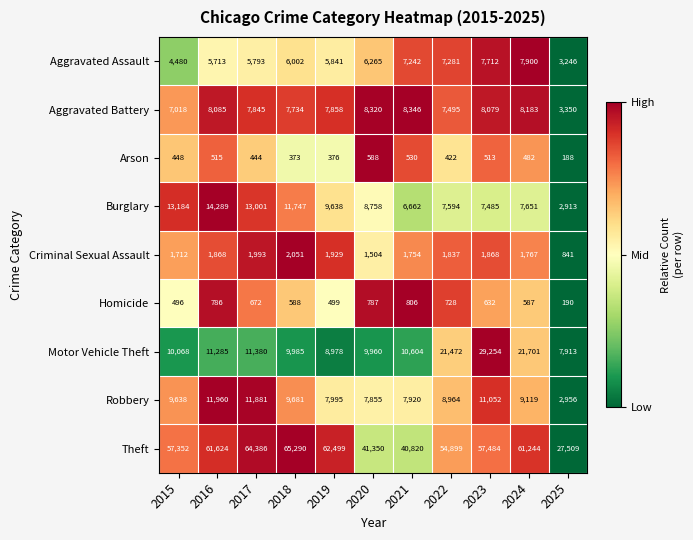

The value of Aggravated Battery at 2022 is 4206. True or false?

False